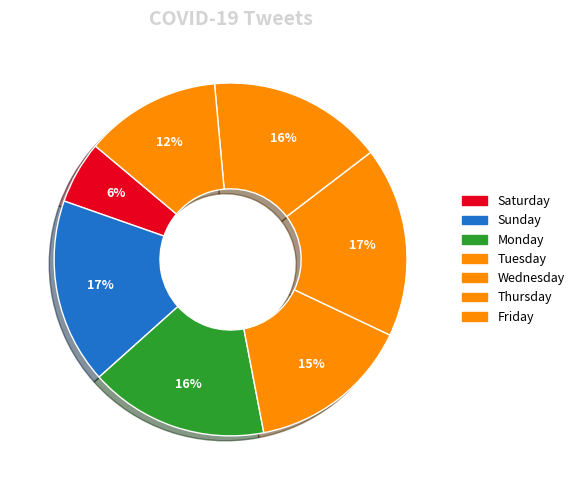

To the nearest percent, what is the difference between the Thursday and Sunday slice percentages?

1%